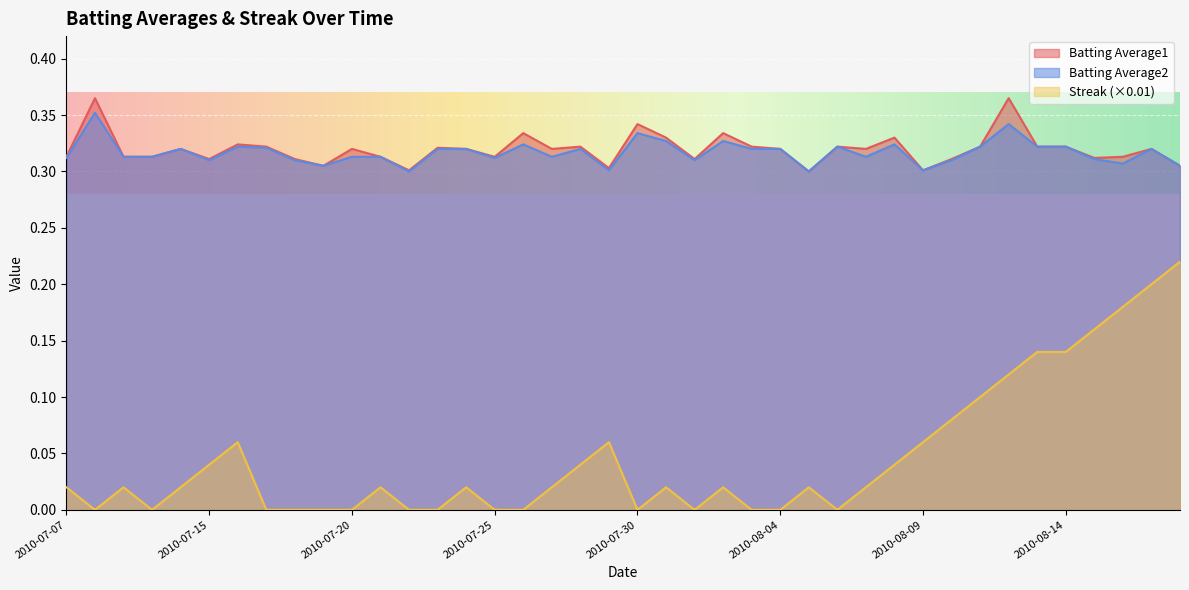

Which series has the widest spread of values?

Streak (×0.01)